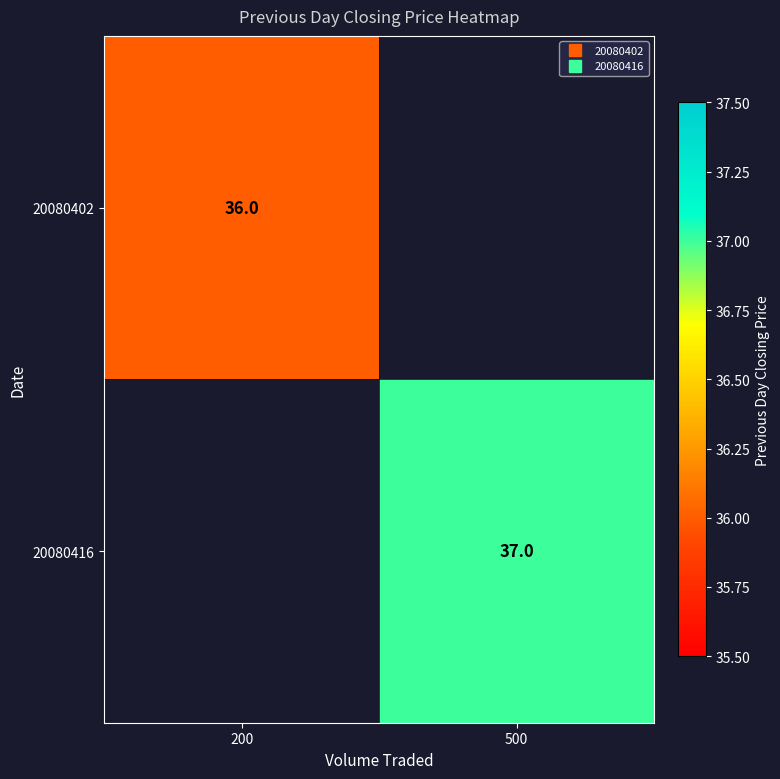

What is the smallest value displayed?

36.0